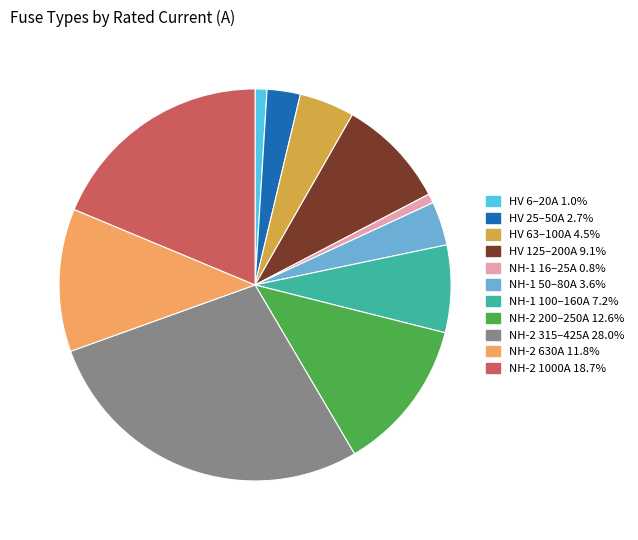

Is there a majority slice in this chart?

No